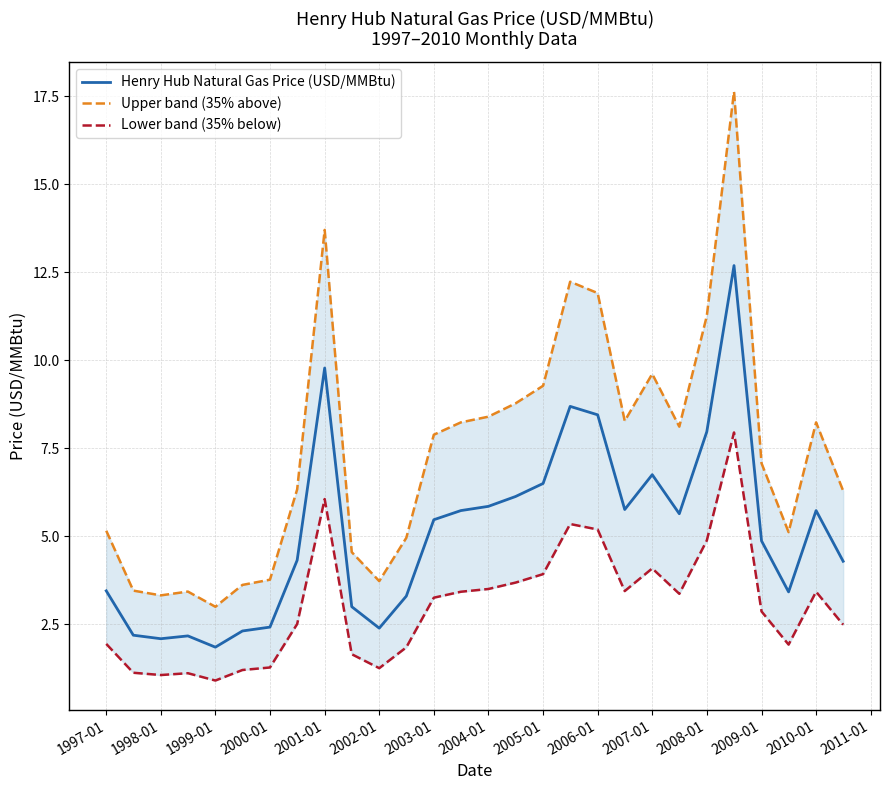

What is the maximum value for Henry Hub Natural Gas Price (USD/MMBtu)?

12.7